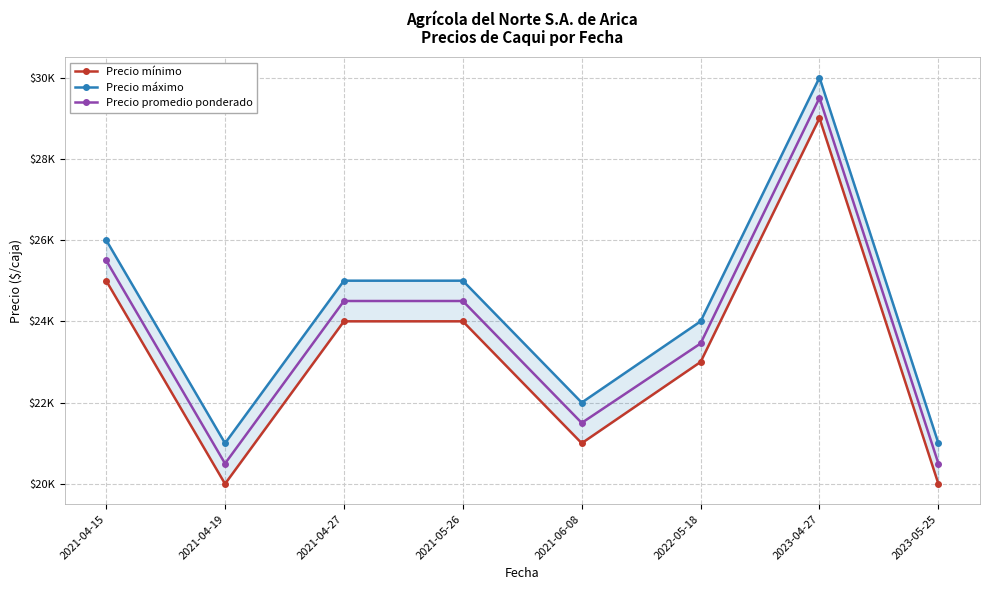

How many series are shown in this chart?

3